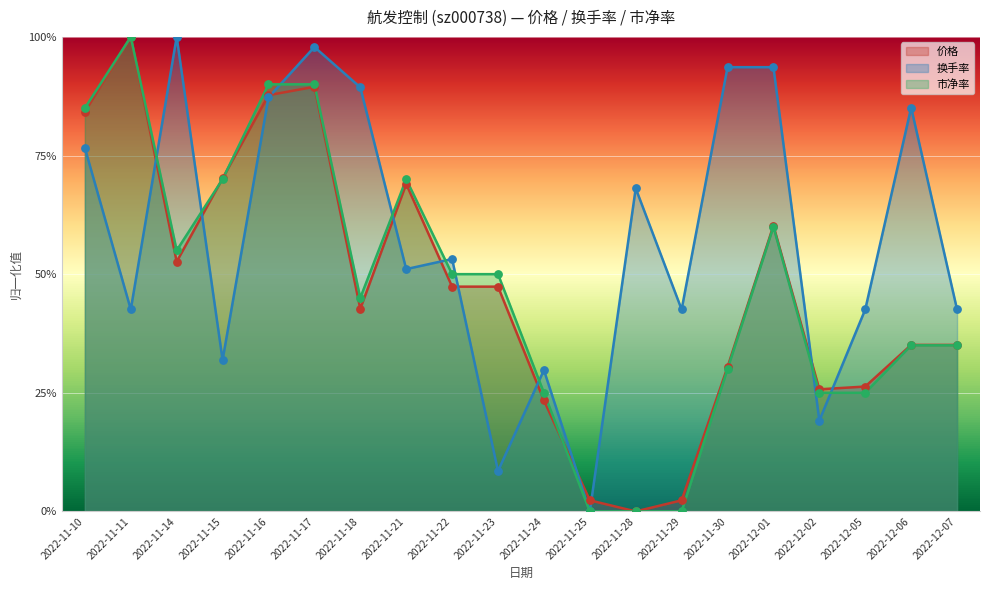

Which series has the widest spread of Y values?

价格